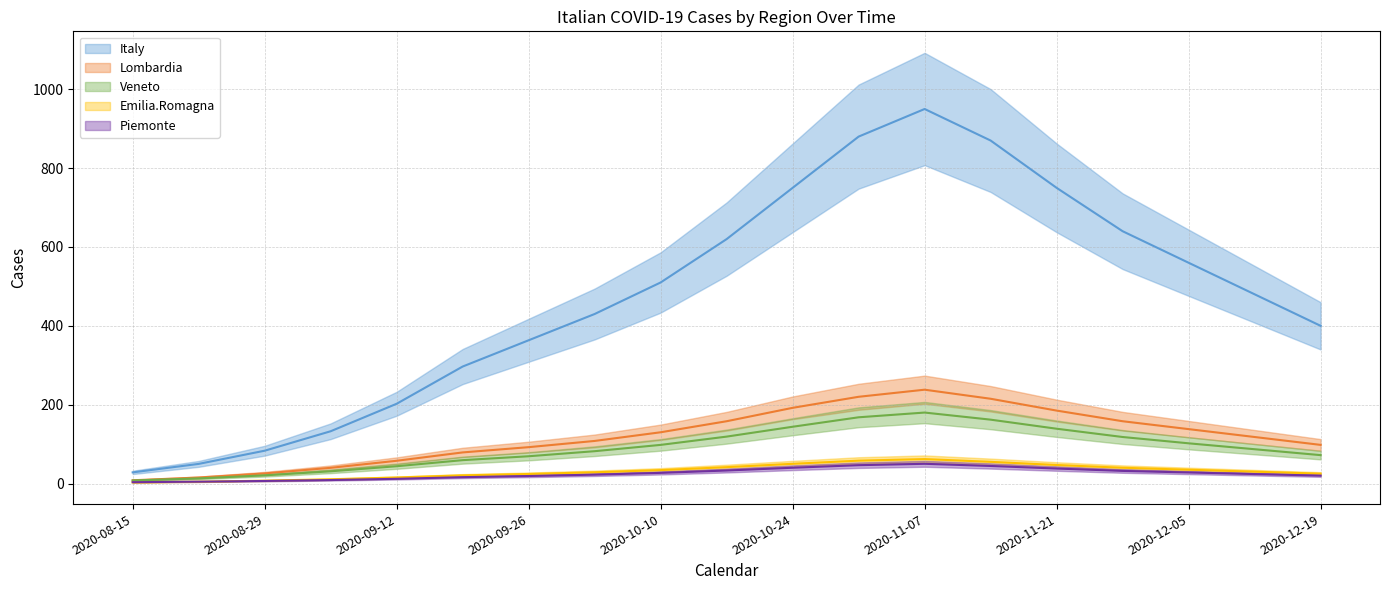

How many data points in Lombardia are less than 118?

9